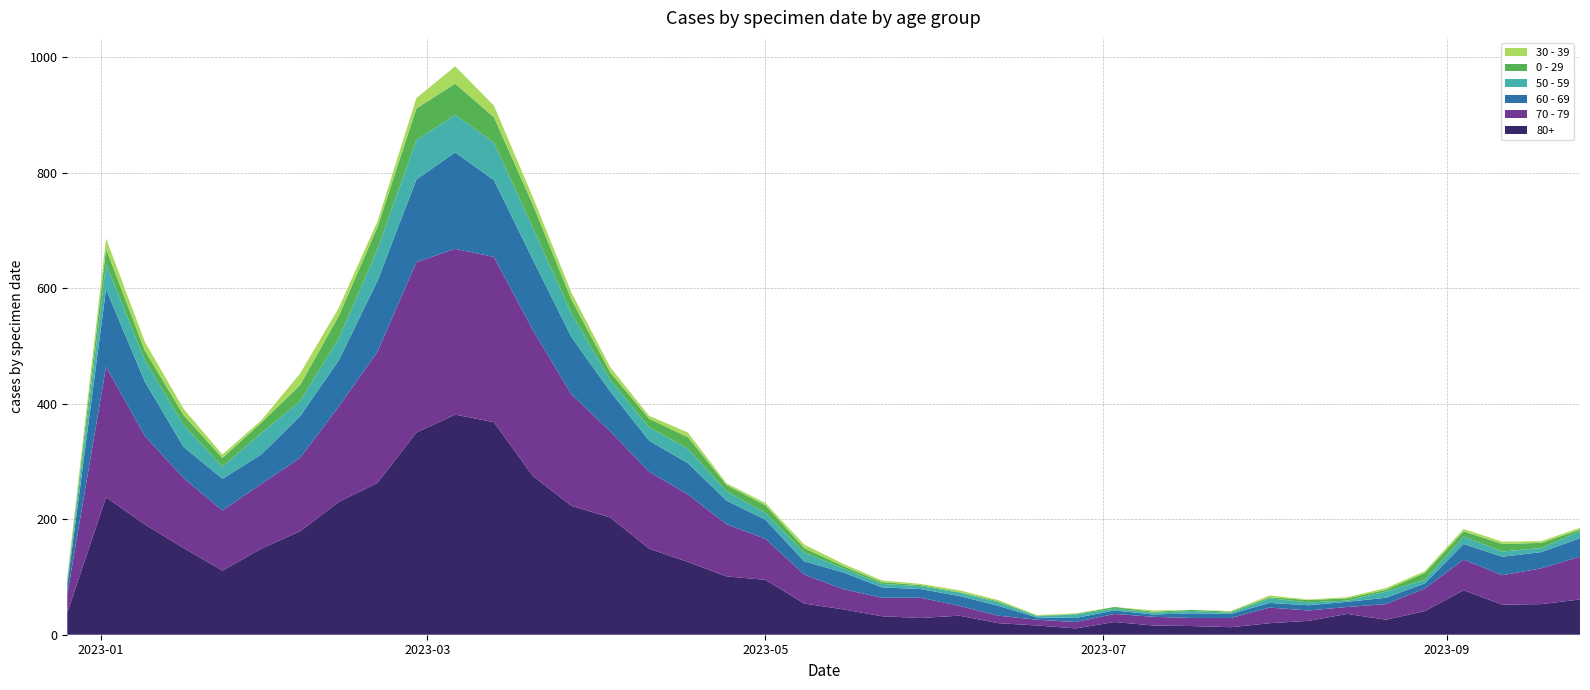

Reading right to left, what are all the values shown in this chart?

80+: 61	53	52	77	41	26	36	24	20	13	15	16	22	11	16	20	33	29	32	44	54	95	101	126	149	203	223	275	368	381	350	263	230	179	149	111	150	191	238	38
70 - 79: 74	62	51	53	39	27	12	18	27	16	14	15	14	11	10	13	17	35	32	35	50	71	90	117	133	149	193	253	286	287	295	227	165	127	112	104	121	153	226	32
60 - 69: 32	28	32	27	9	11	9	9	8	7	8	4	6	7	4	17	17	15	18	29	23	33	41	54	54	69	99	122	133	167	143	123	80	72	51	55	54	94	134	16
50 - 59: 12	7	9	13	6	11	2	5	8	2	4	3	3	6	2	6	6	5	6	7	15	12	16	25	23	20	41	55	65	65	68	55	38	26	37	21	38	37	44	5
0 - 29: 3	9	13	9	12	3	4	4	2	2	2	2	3	1	1	2	1	2	3	4	8	13	11	20	15	13	24	40	44	54	55	38	39	28	18	15	17	17	26	4
30 - 39: 3	3	4	4	3	3	2	1	3	1	0	2	0	1	1	2	3	2	3	4	6	4	3	8	5	9	12	13	20	30	18	10	14	20	4	6	11	15	18	5